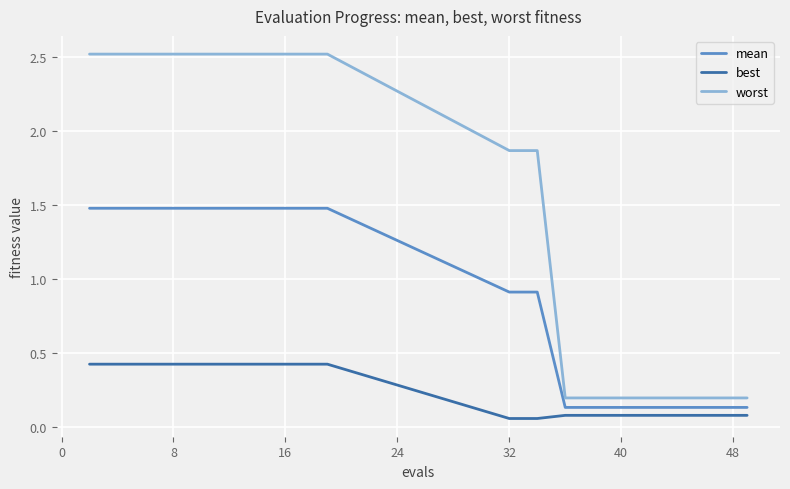

Does the chart display data point markers on the line(s)?

No